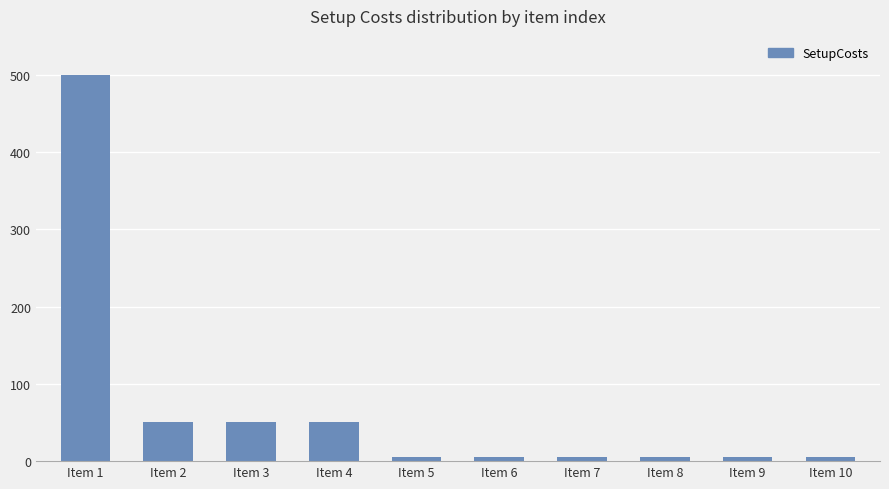

Does the chart contain stacked bars?

No